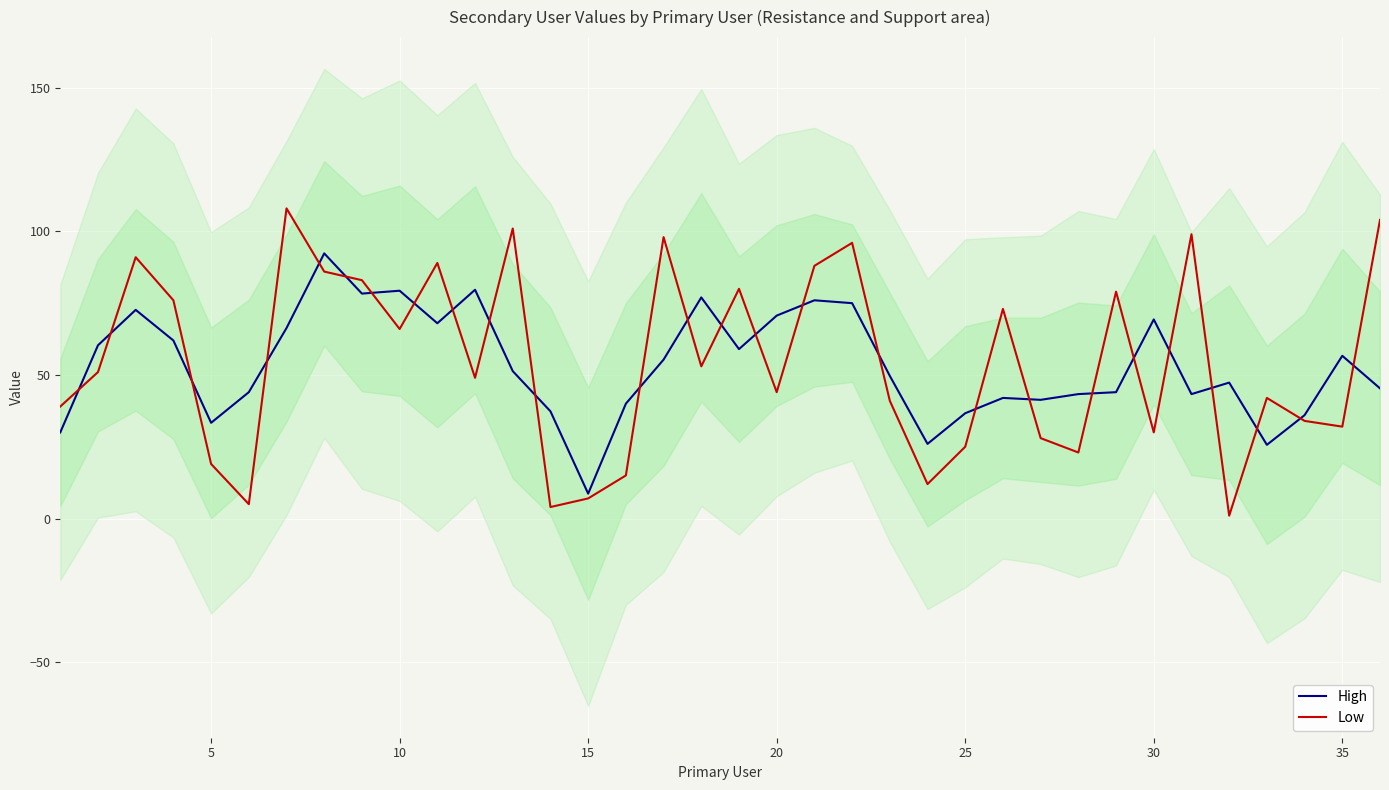

The Low series shows 5.7 at 5. True or false?

False